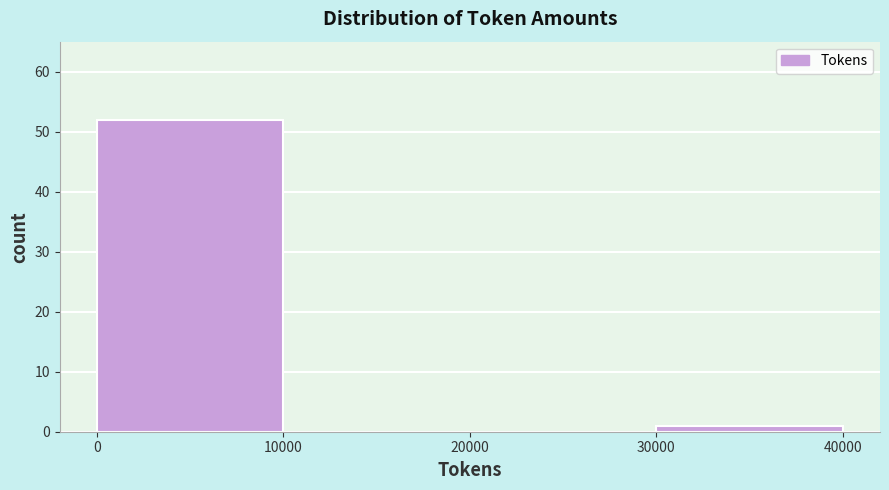

Reading left to right, list every bar in this chart as the range it spans on the x-axis followed by its height. The values are not printed on the chart, so give them approximately, as read against the axis.

0 to 10000: 52
10000 to 20000: 0
20000 to 30000: 0
30000 to 40000: 1